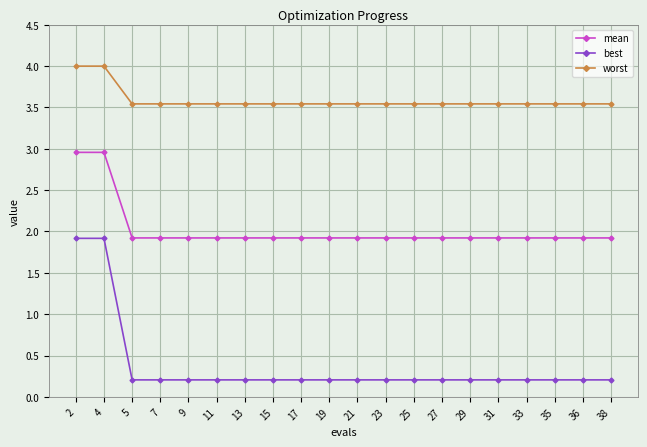

Which series has the widest spread of values?

best